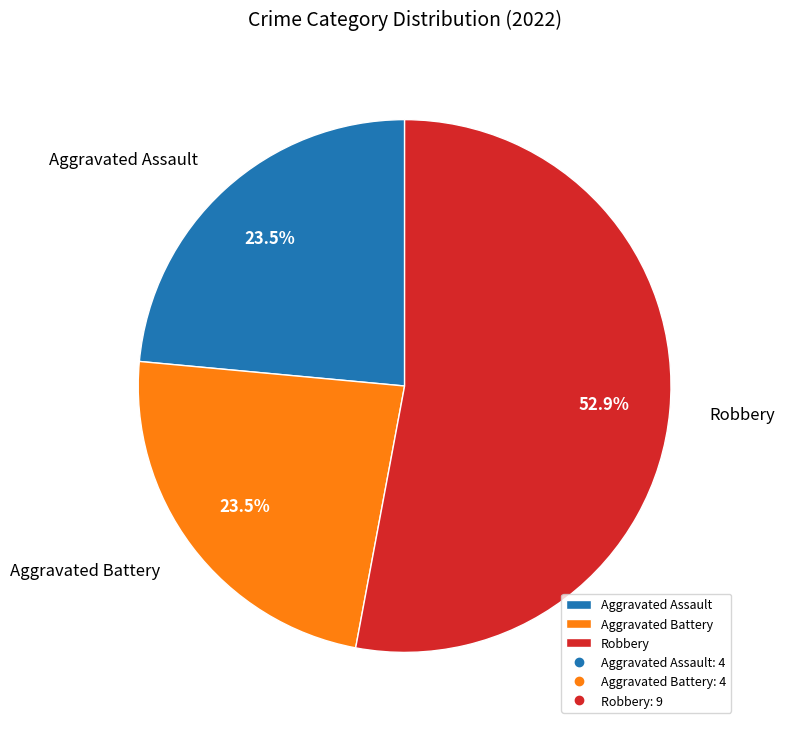

Which slice is the largest?

Robbery